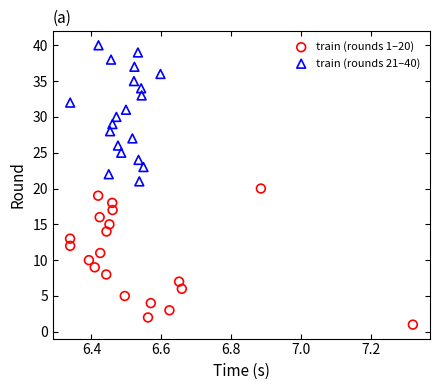

Which series reaches the maximum Y coordinate?

train (rounds 21–40)